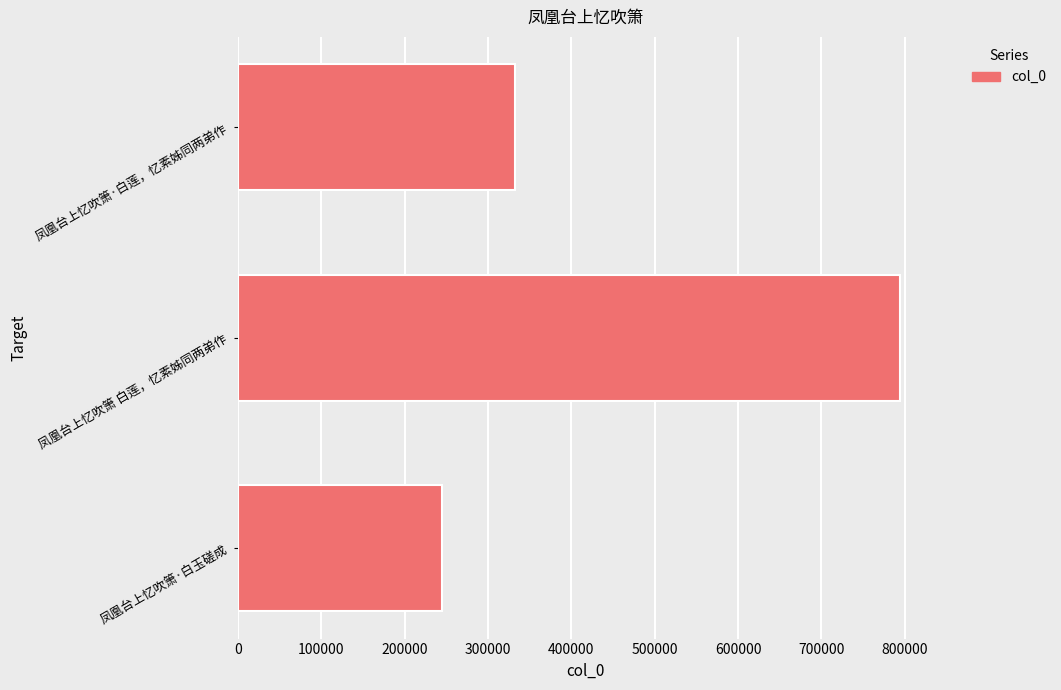

The chart shows a value of 1078926 at 凤凰台上忆吹箫 白莲，忆素姊同两弟作. True or false?

False